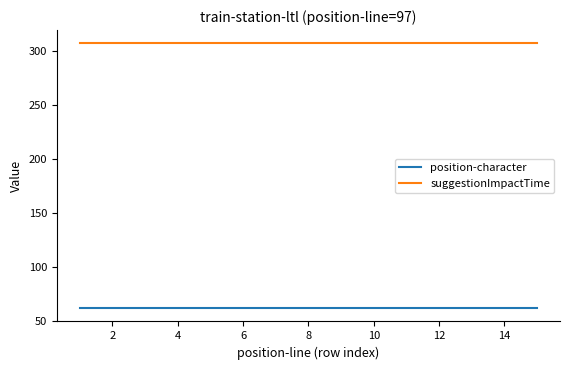

Which series has the largest total across all categories?

suggestionImpactTime